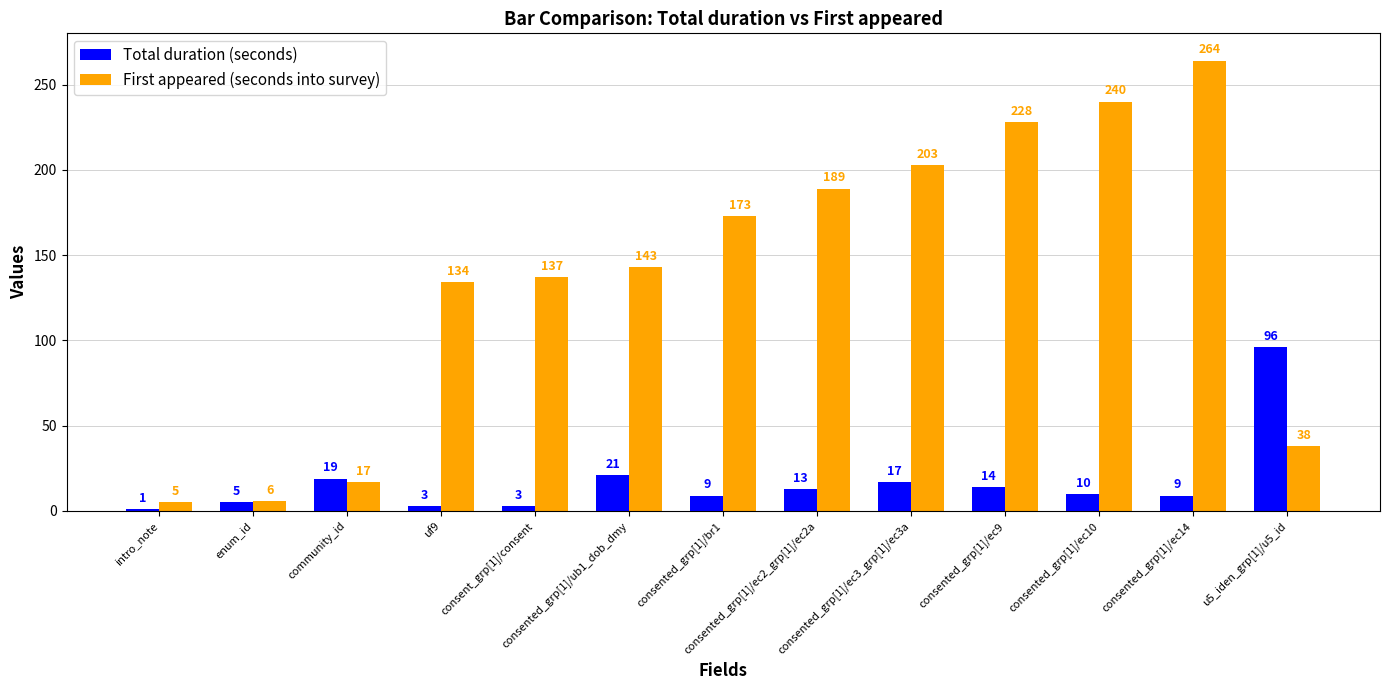

Does the chart contain stacked bars?

No